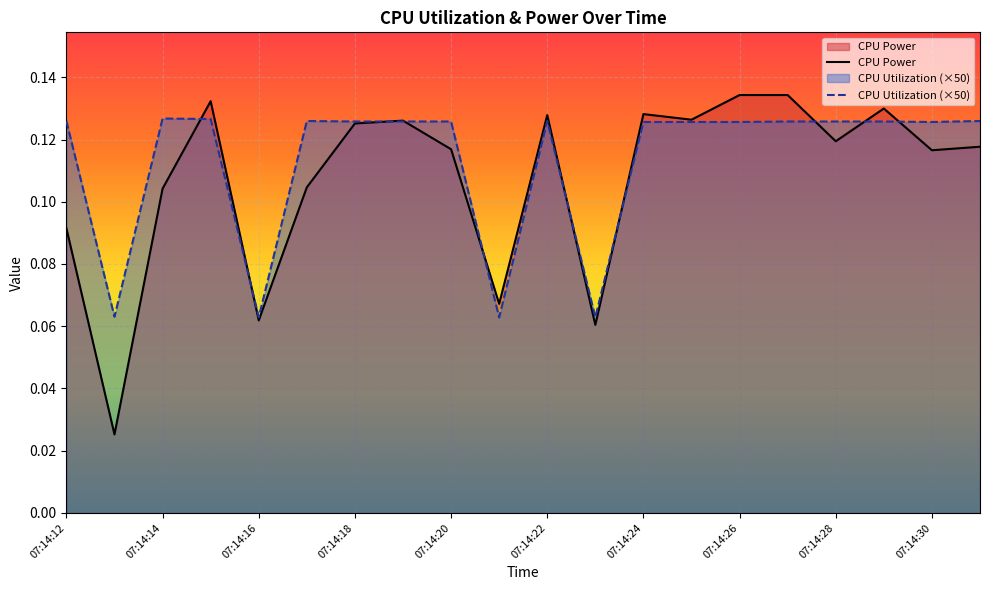

Rank the series at 07:14:12 from highest to lowest value.

CPU Utilization (×50), CPU Power